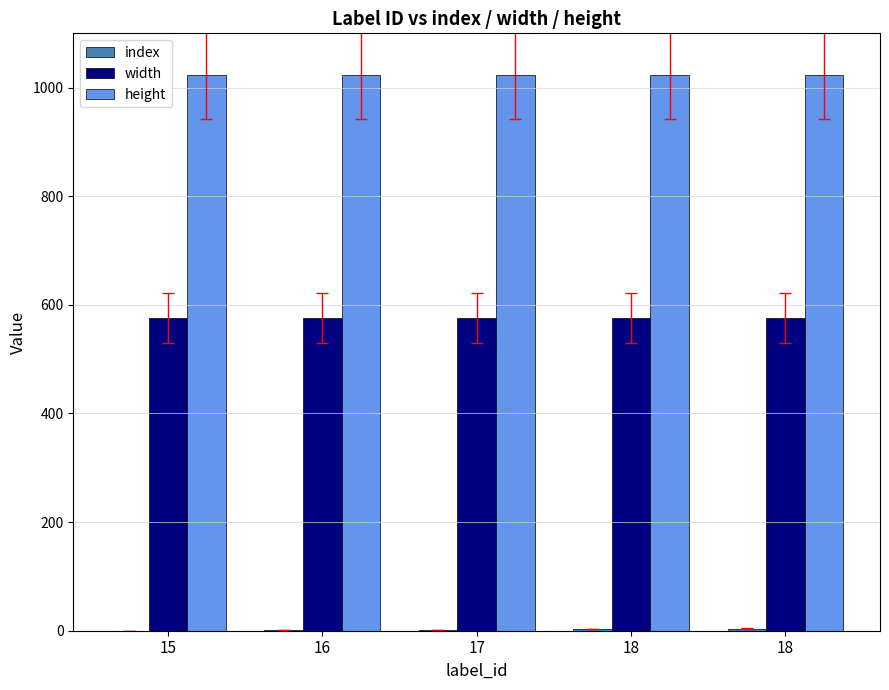

How many categories are shown in the chart?

5